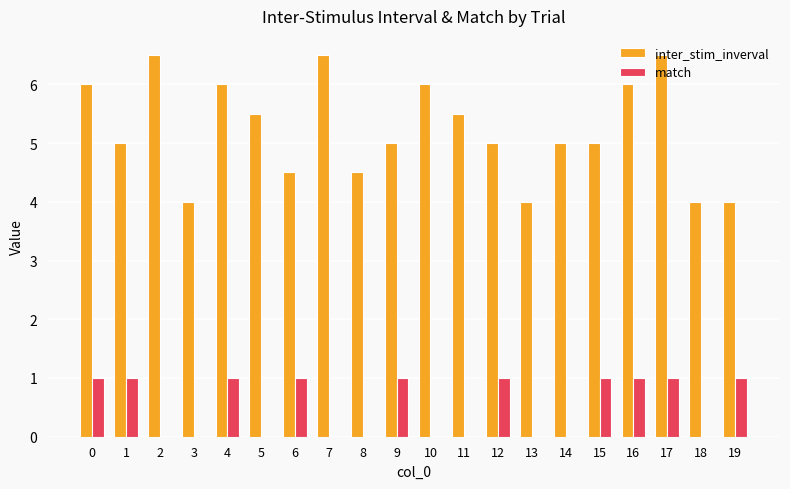

Read the inter_stim_inverval value at 9.

5.0